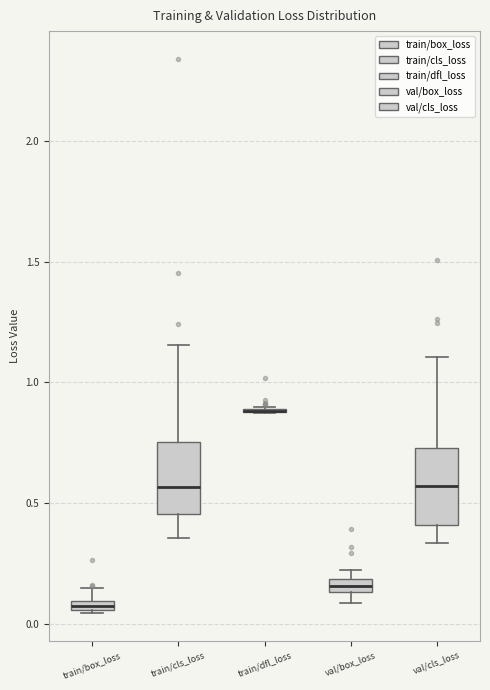

Where does the upper whisker of the box for val/cls_loss end on the y-axis? The values are not printed on the chart, so give them approximately, as read against the axis.

1.10